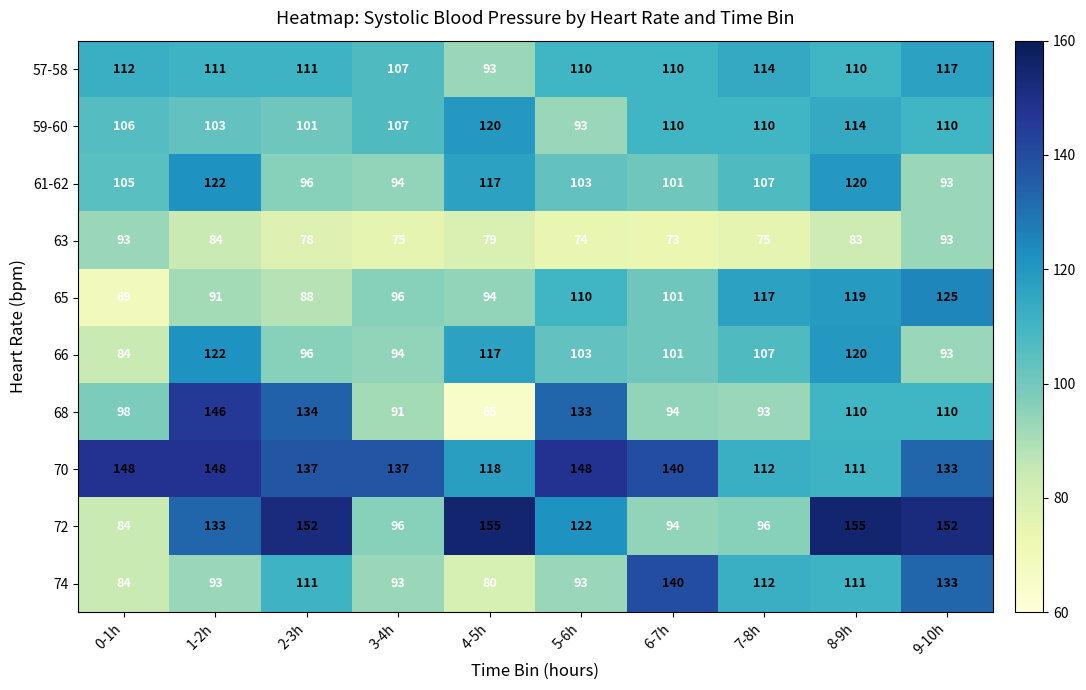

The 57-58 series shows 117 at 9-10h. True or false?

True